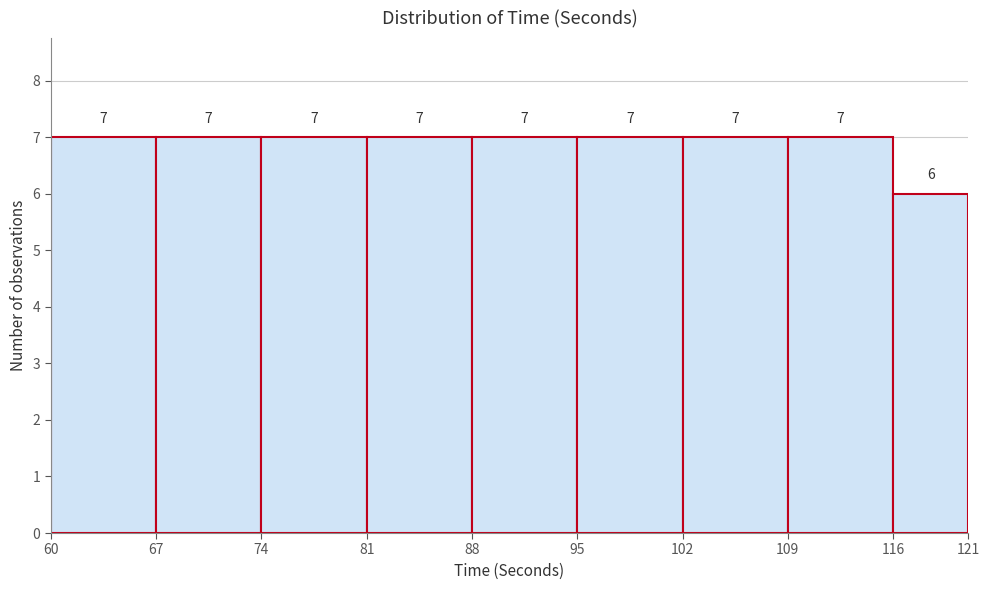

Reading left to right, list every bar in this chart as the range it spans on the x-axis followed by its height.

60 to 67: 7
67 to 74: 7
74 to 81: 7
81 to 88: 7
88 to 95: 7
95 to 102: 7
102 to 109: 7
109 to 116: 7
116 to 121: 6